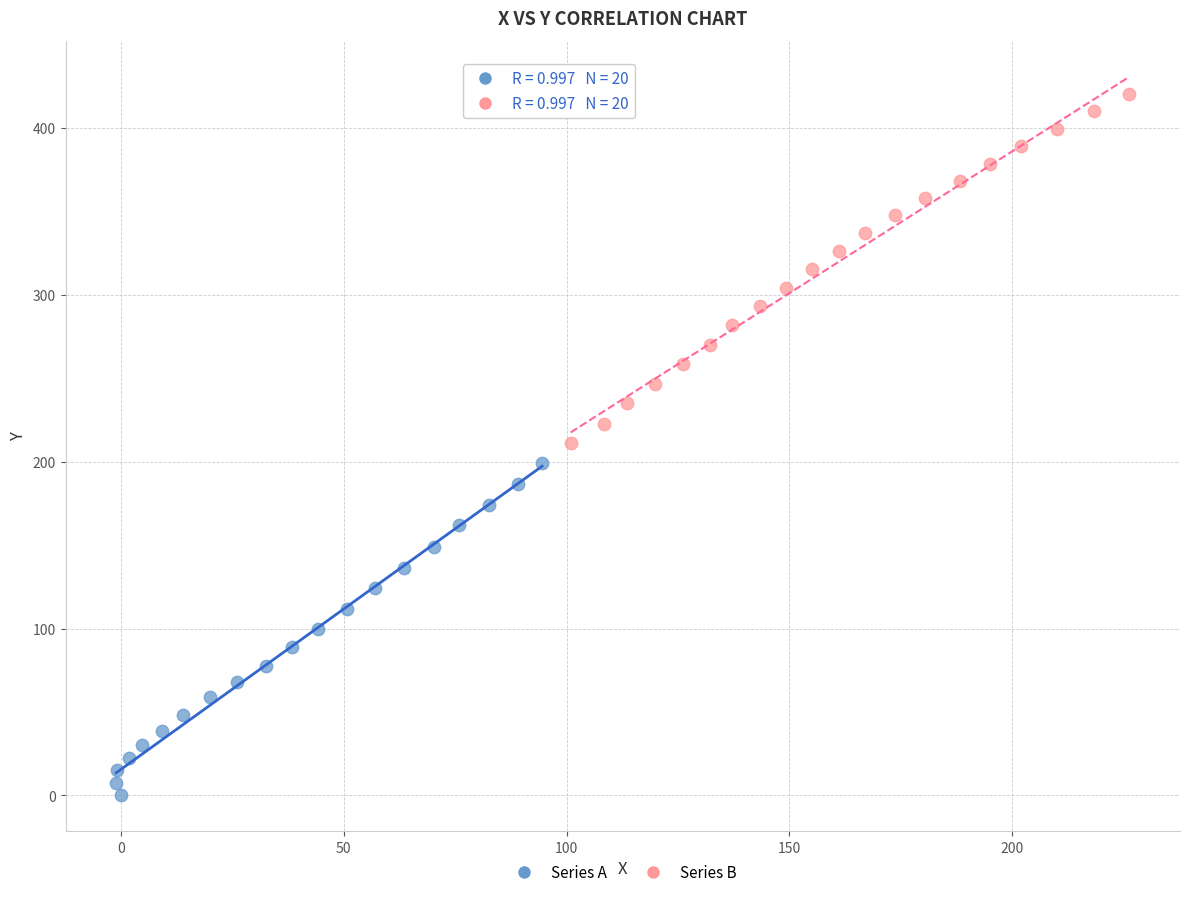

Which series contains the lowest Y value?

Series A